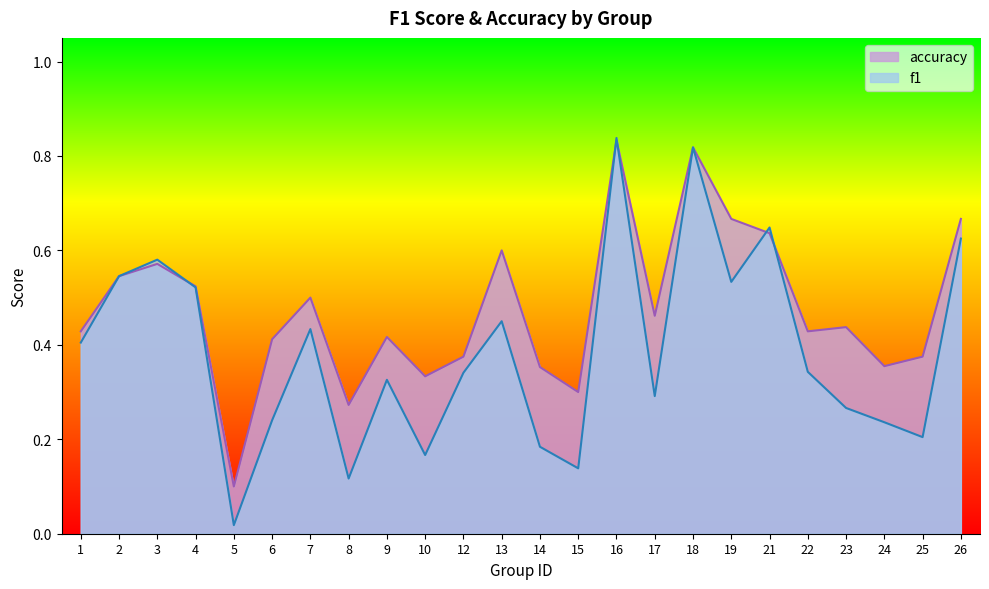

Rank the series by their maximum value, from lowest to highest.

accuracy, f1